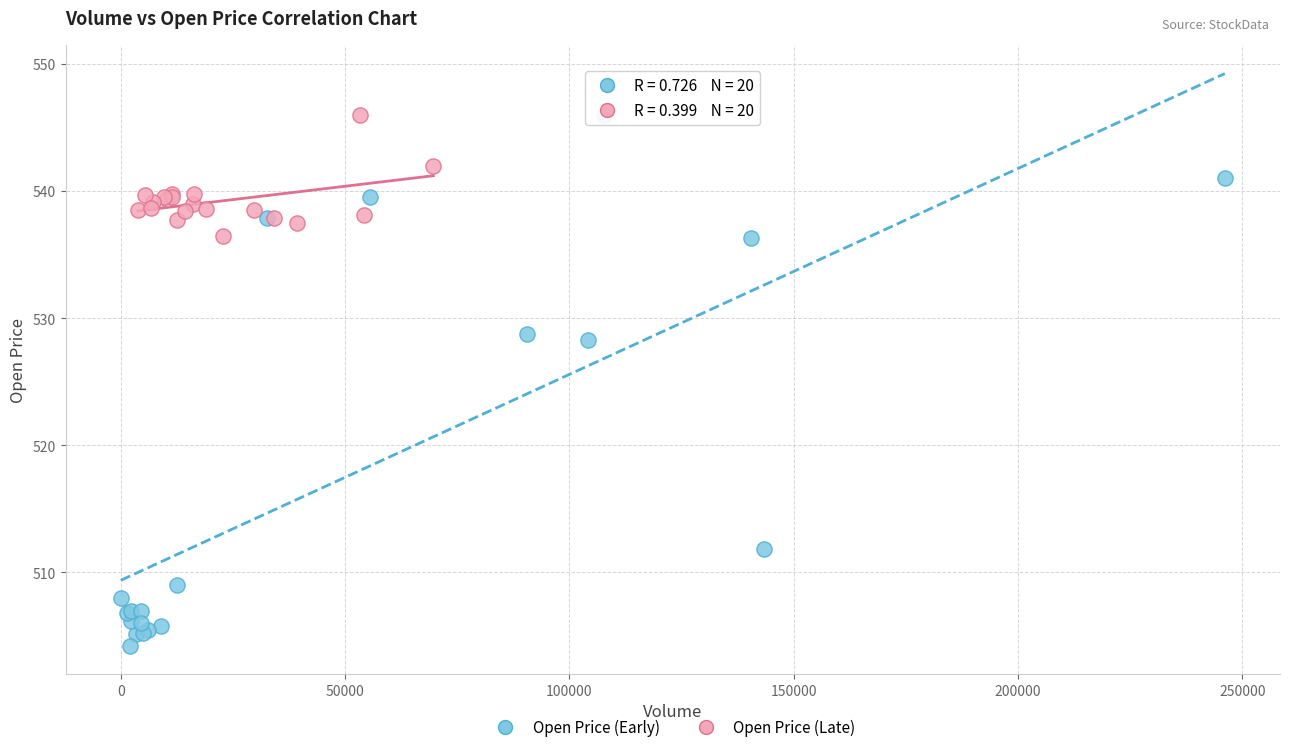

Which series has the widest spread of Y values?

Open Price (Early)